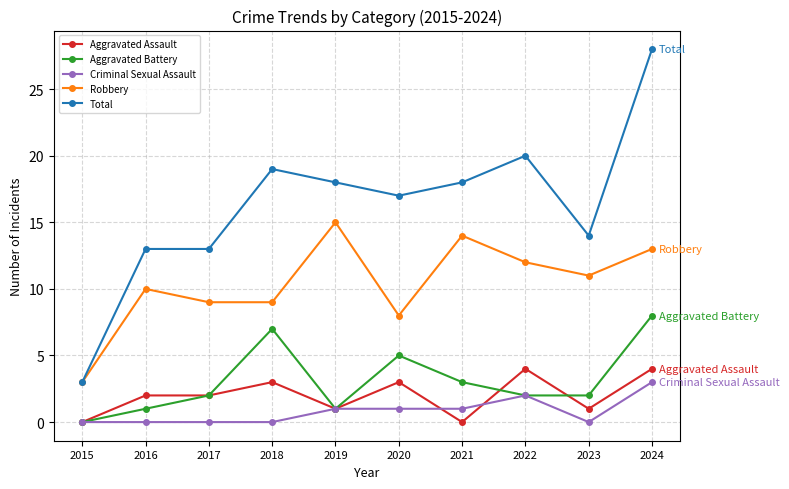

True or false: Robbery and Criminal Sexual Assault cross at least once.

False